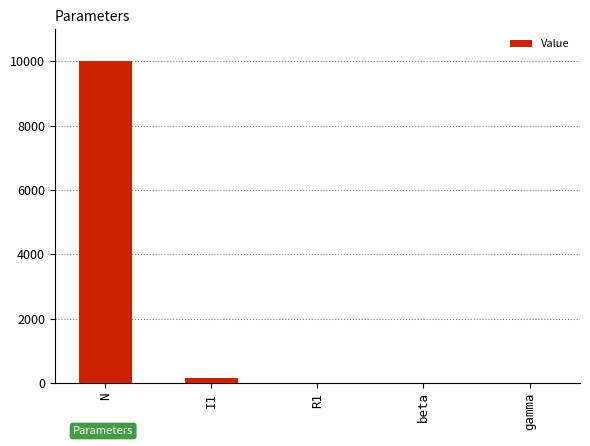

Which category has the highest value across all series?

N